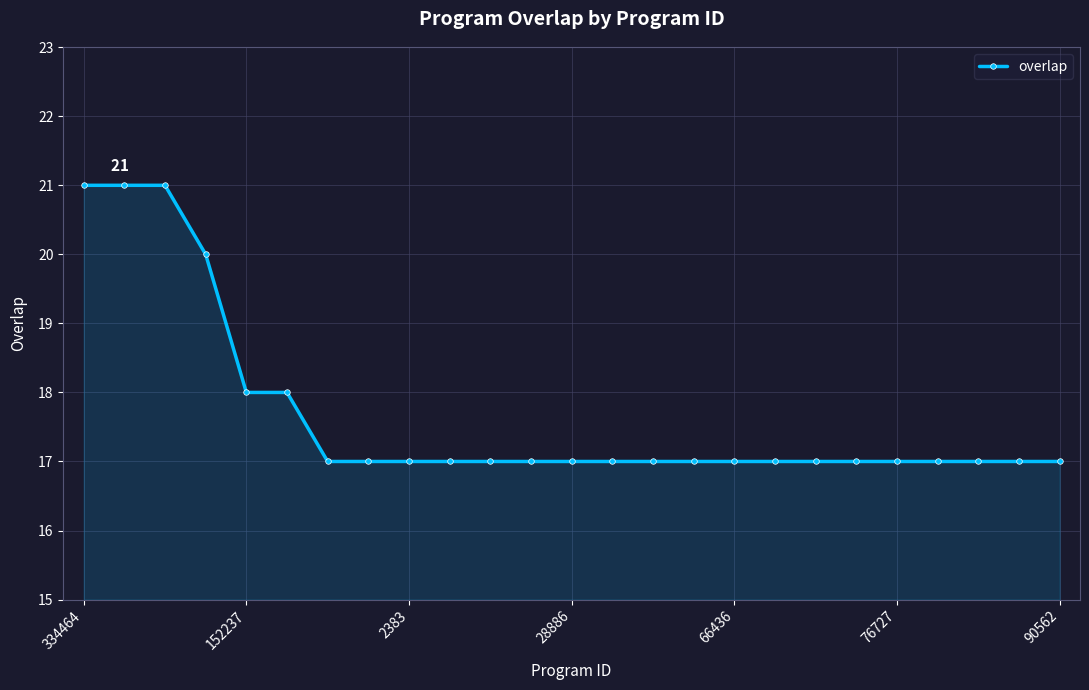

What is the minimum value shown in the chart?

17